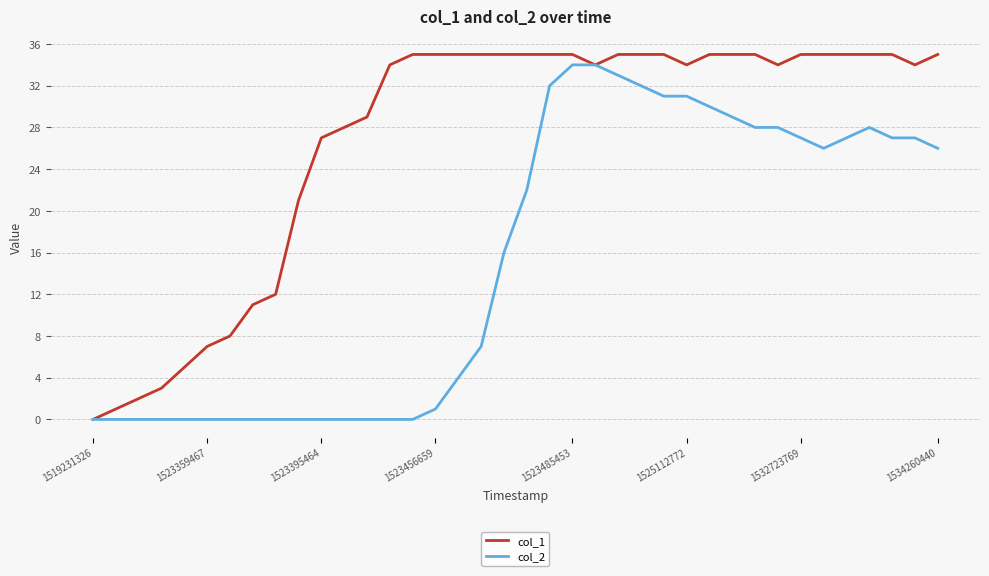

Rank the series by their average value, from lowest to highest.

col_2, col_1